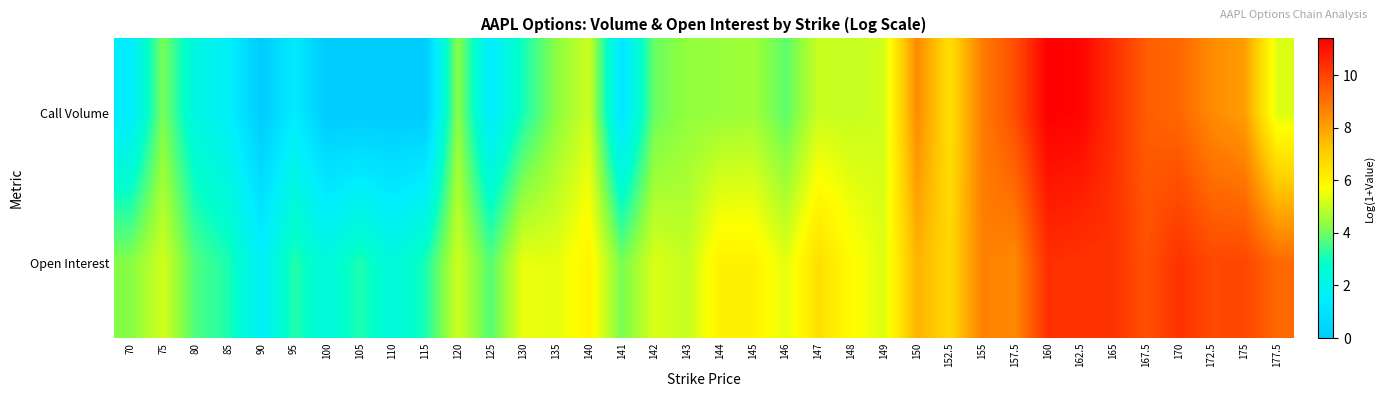

Which series has the largest total across all categories?

Open Interest